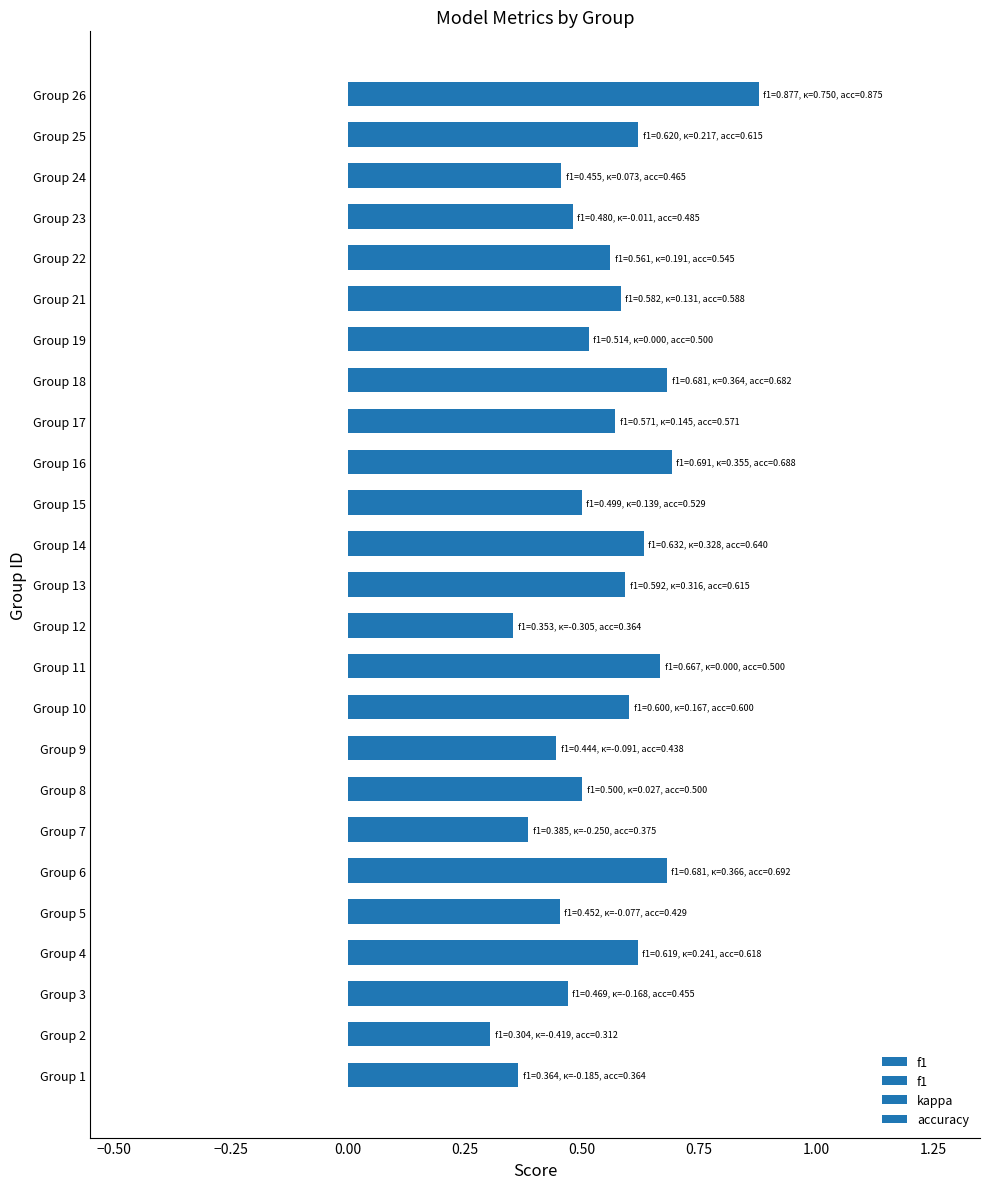

How many values are between 0 and 1?

25